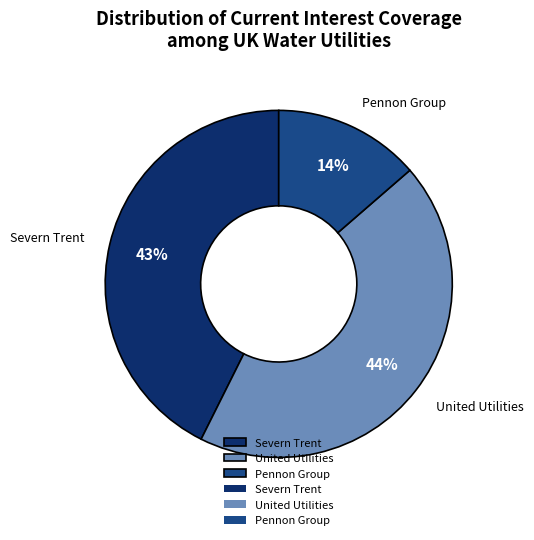

Combined, do United Utilities and Severn Trent account for over 50%?

Yes